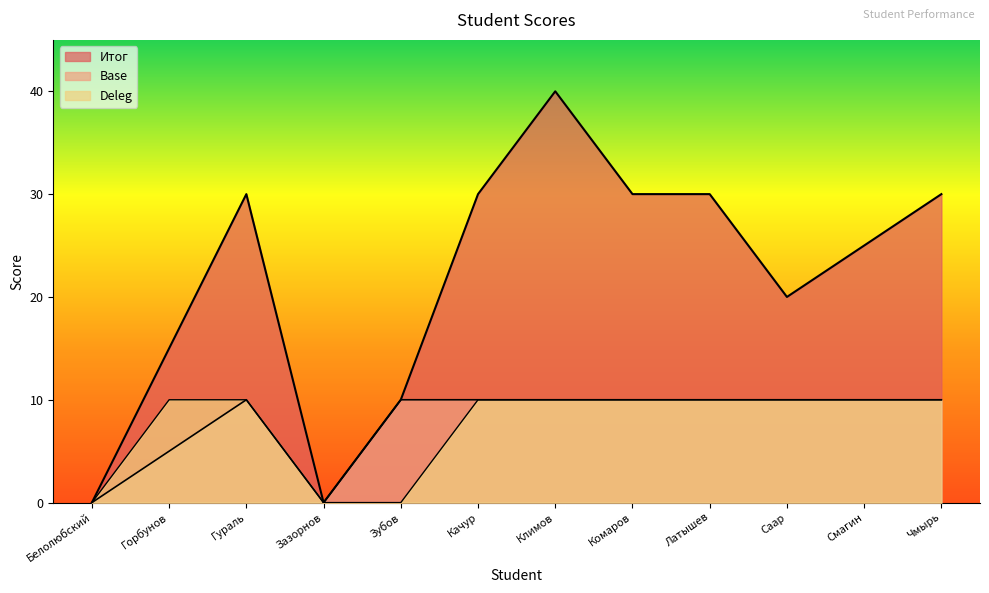

How many Deleg values are between 10 and 11?

9